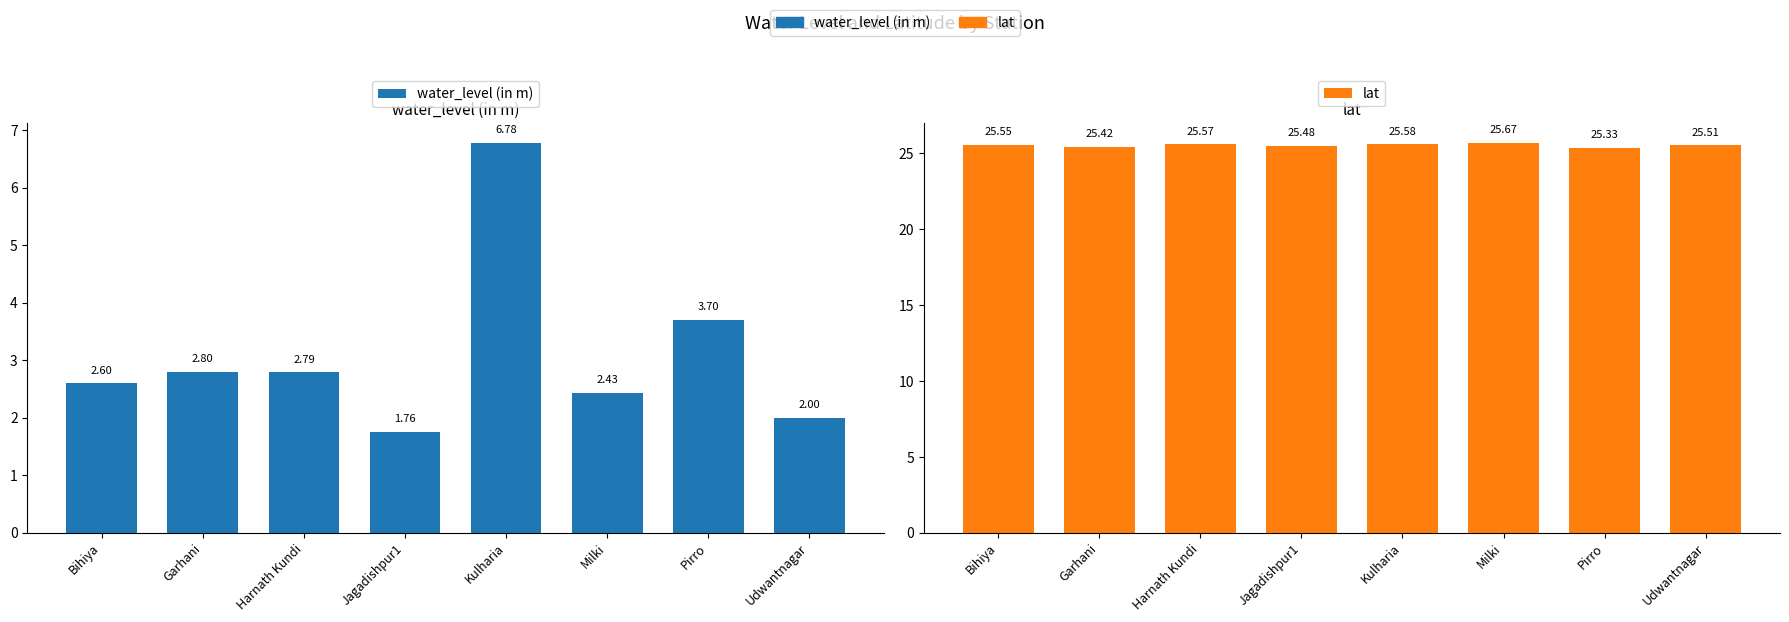

The value of water_level (in m) at Harnath Kundi is 2.8. True or false?

True